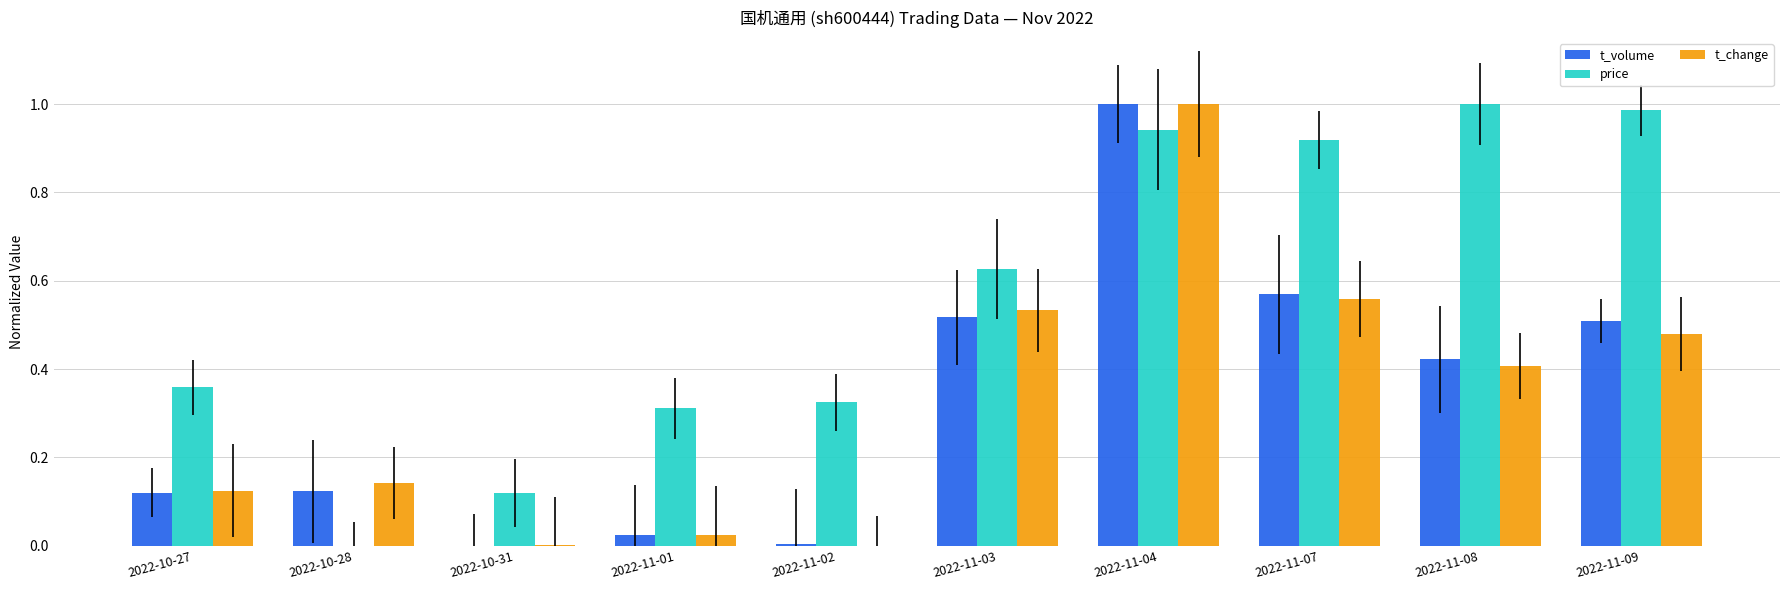

Which series has the largest range (max minus min)?

t_volume